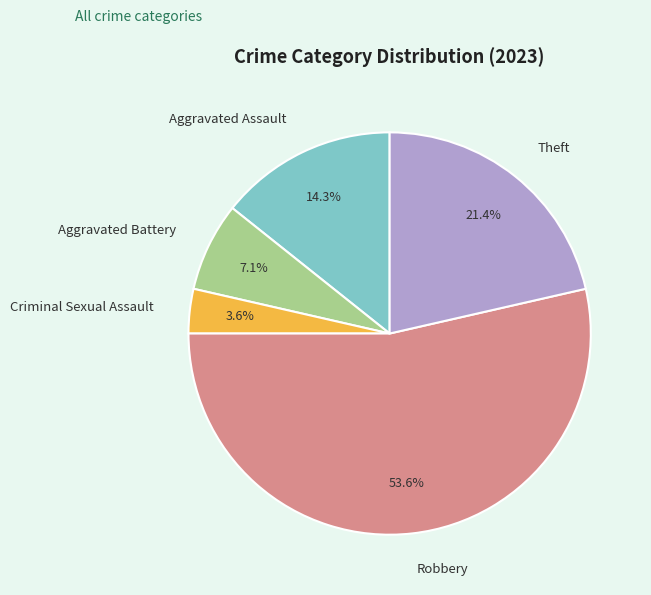

What percentage do Theft and Aggravated Assault together represent?

35.7%